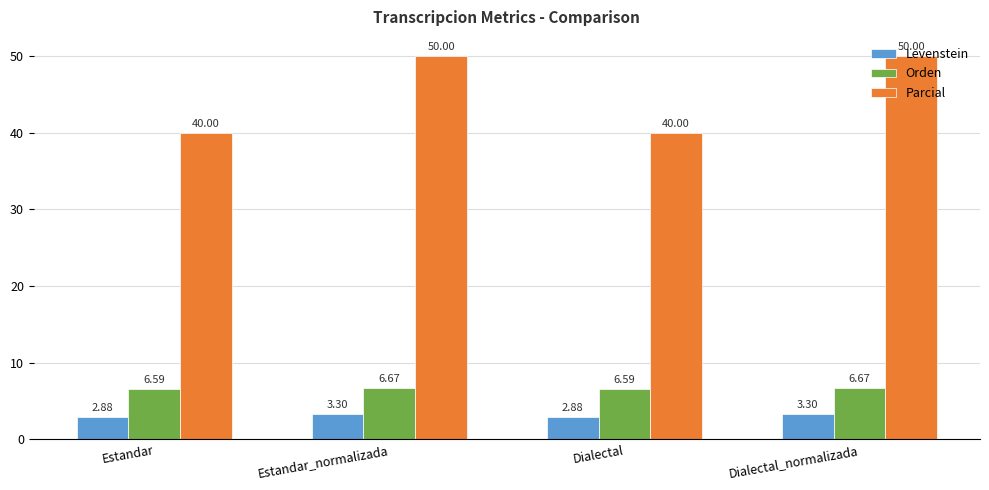

Which series changed the most between Dialectal and Dialectal_normalizada?

Parcial